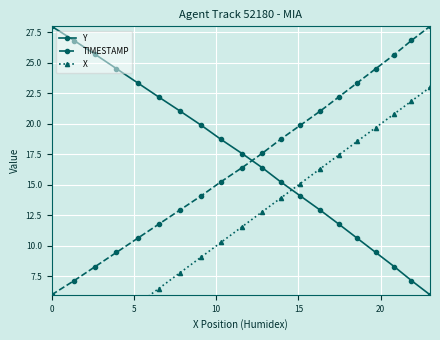

True or false: X and TIMESTAMP intersect in this chart.

False